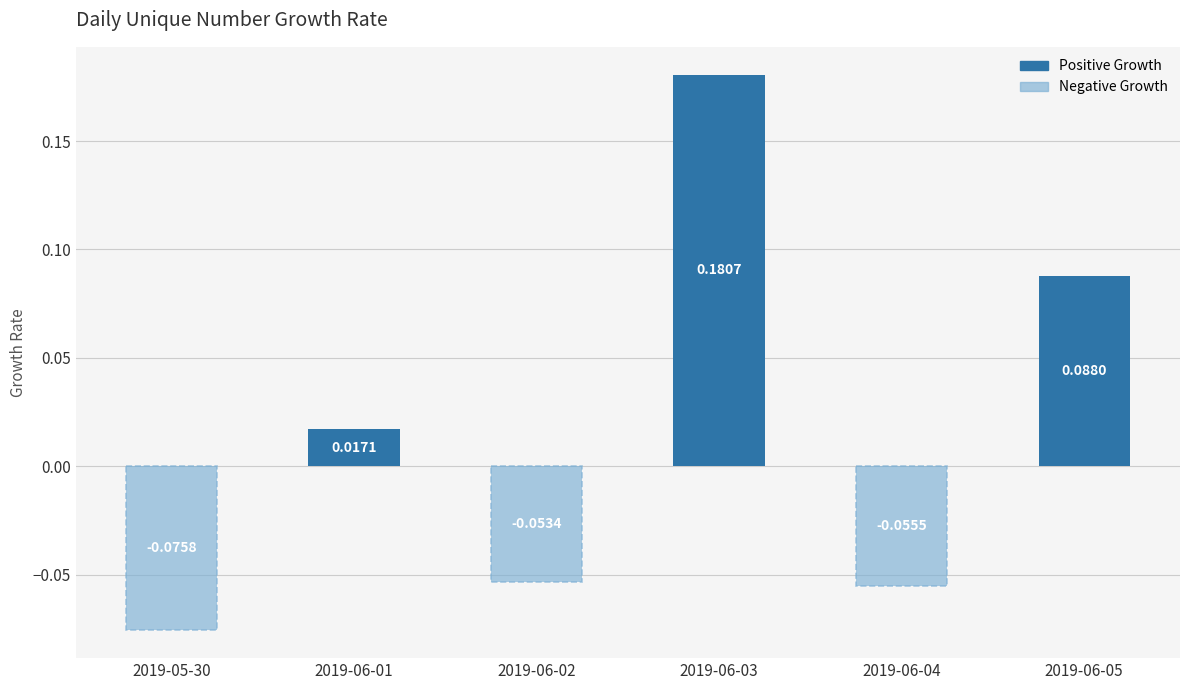

What is the label of the 4th bar from the right?

2019-06-02